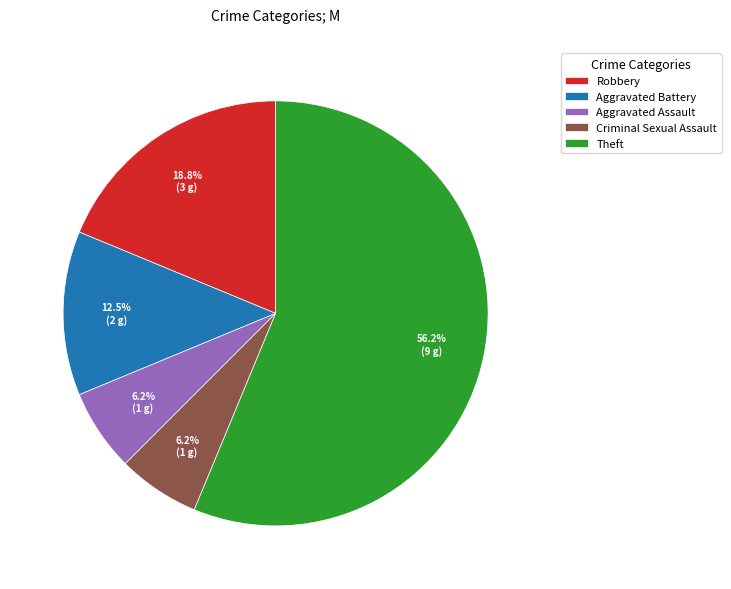

Which category accounts for the majority?

Theft